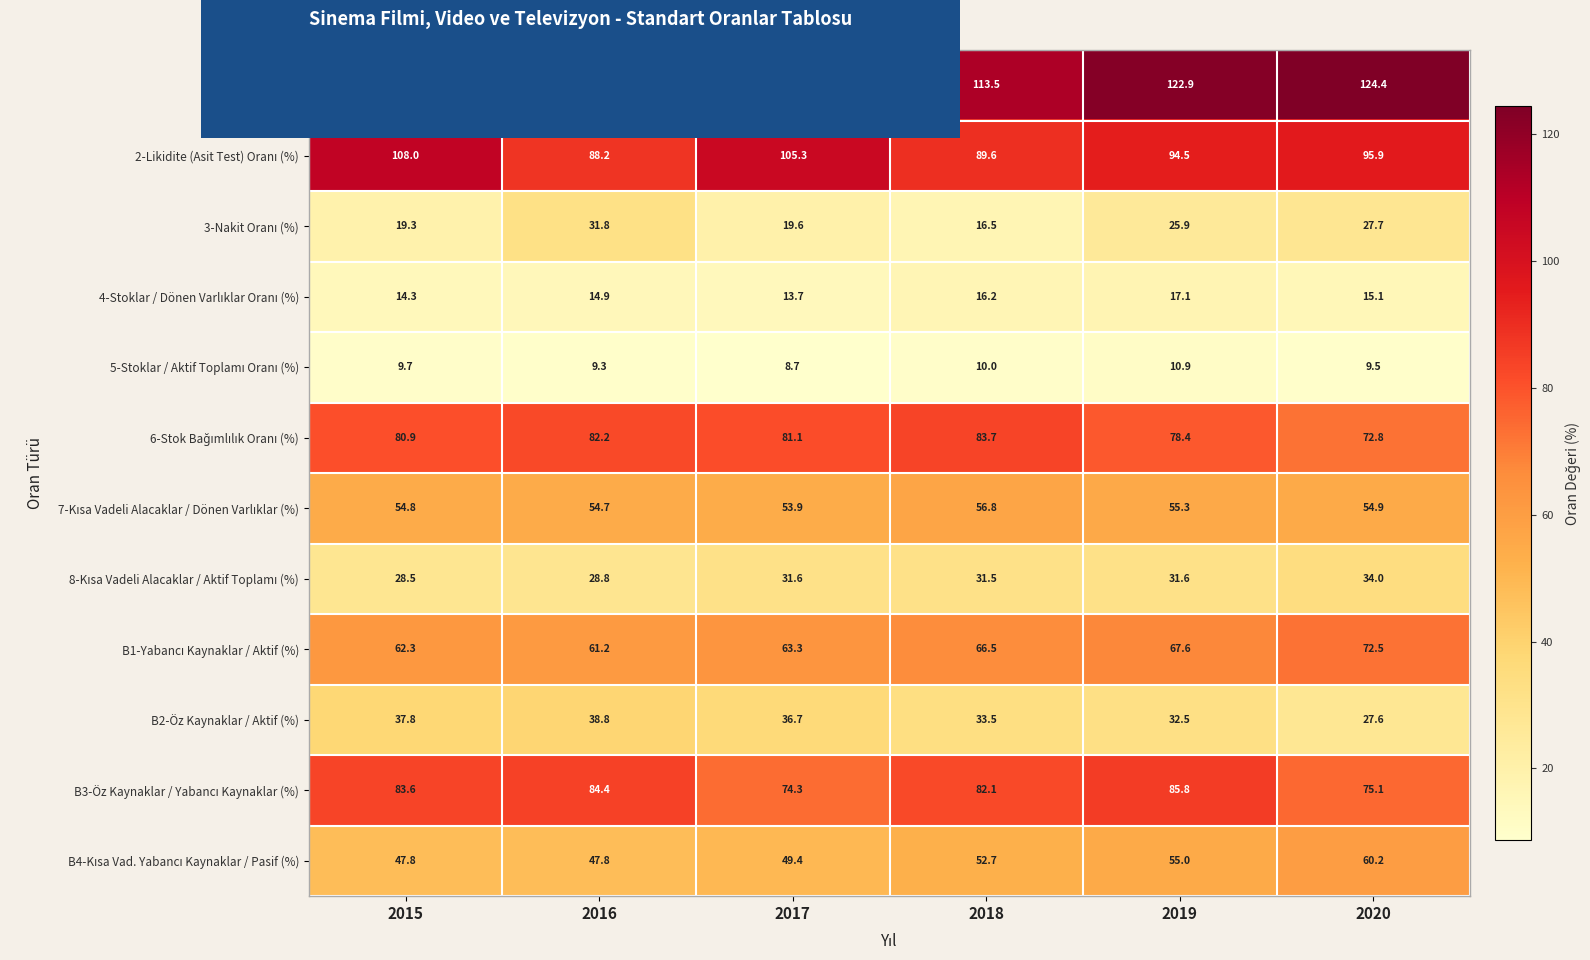

What is the difference between the highest and lowest values at 2019?

112.0